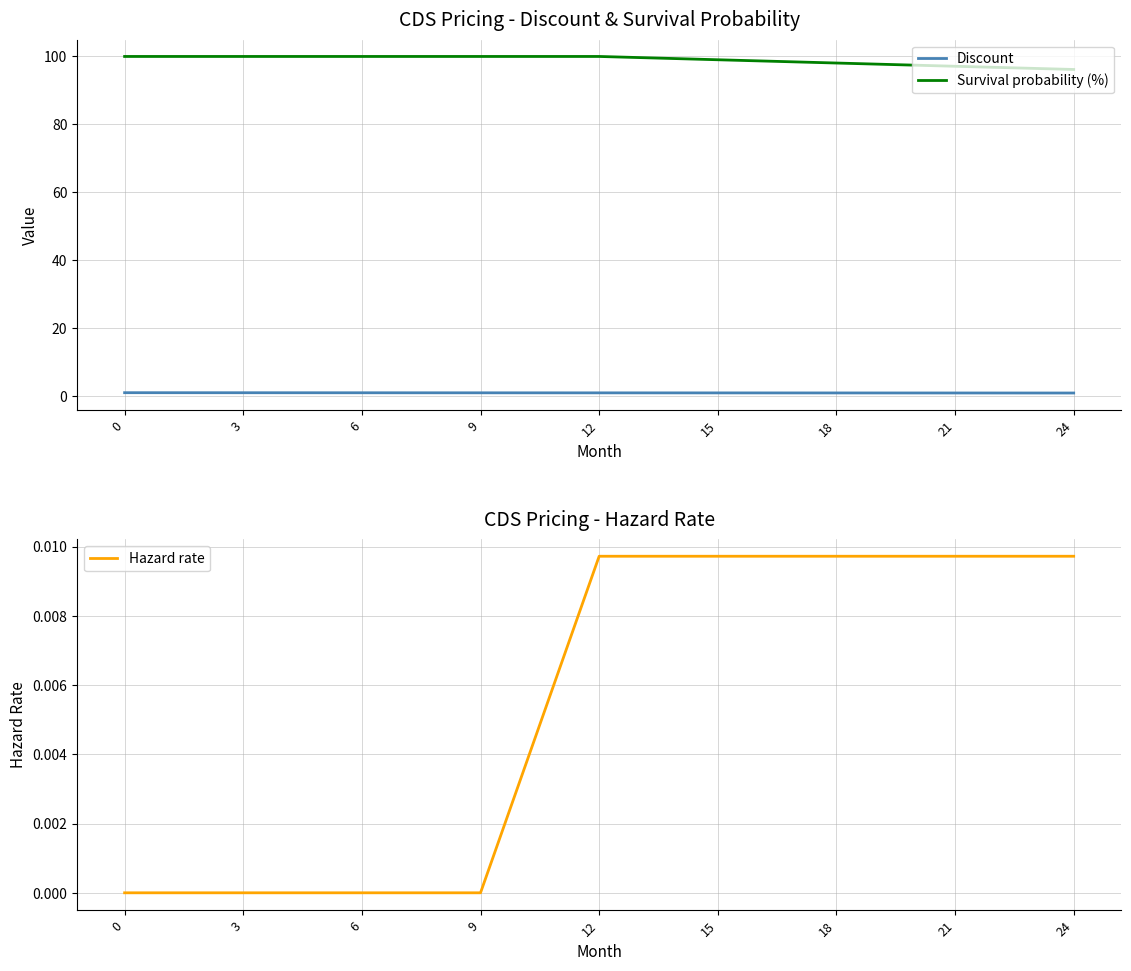

What is the difference between the maximum and minimum values in the Survival probability (%) series?

3.8